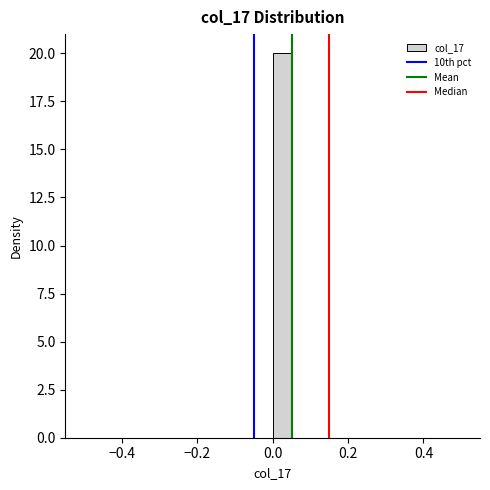

Read against the x-axis, roughly where is the centre of the tallest bar?

0.02